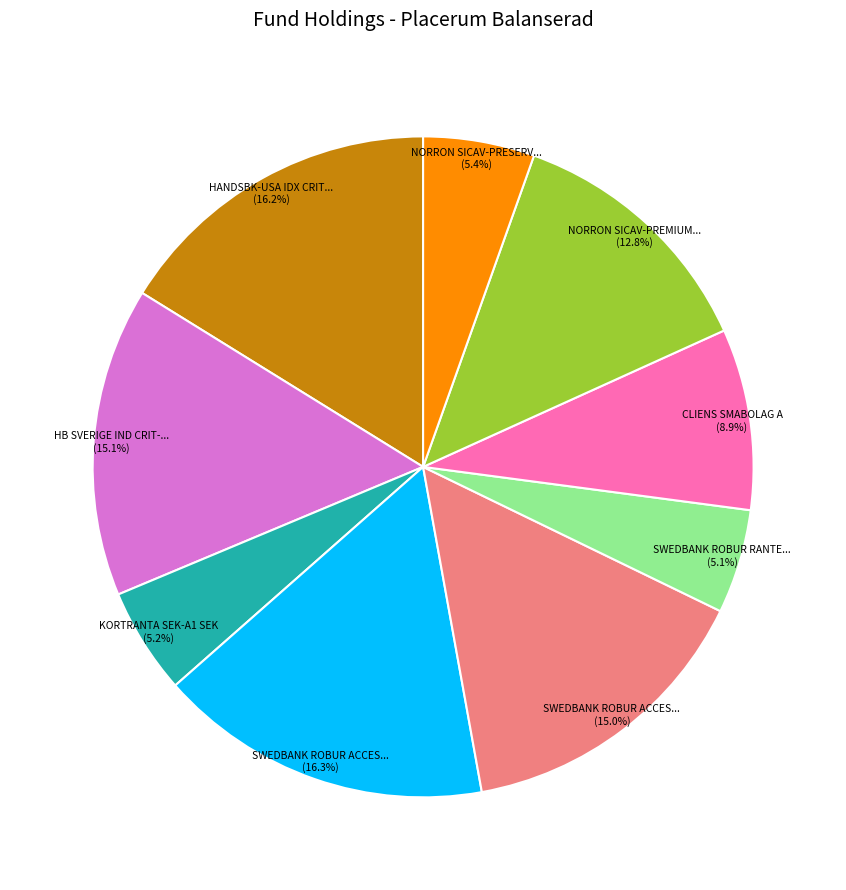

Is there a majority slice in this chart?

No